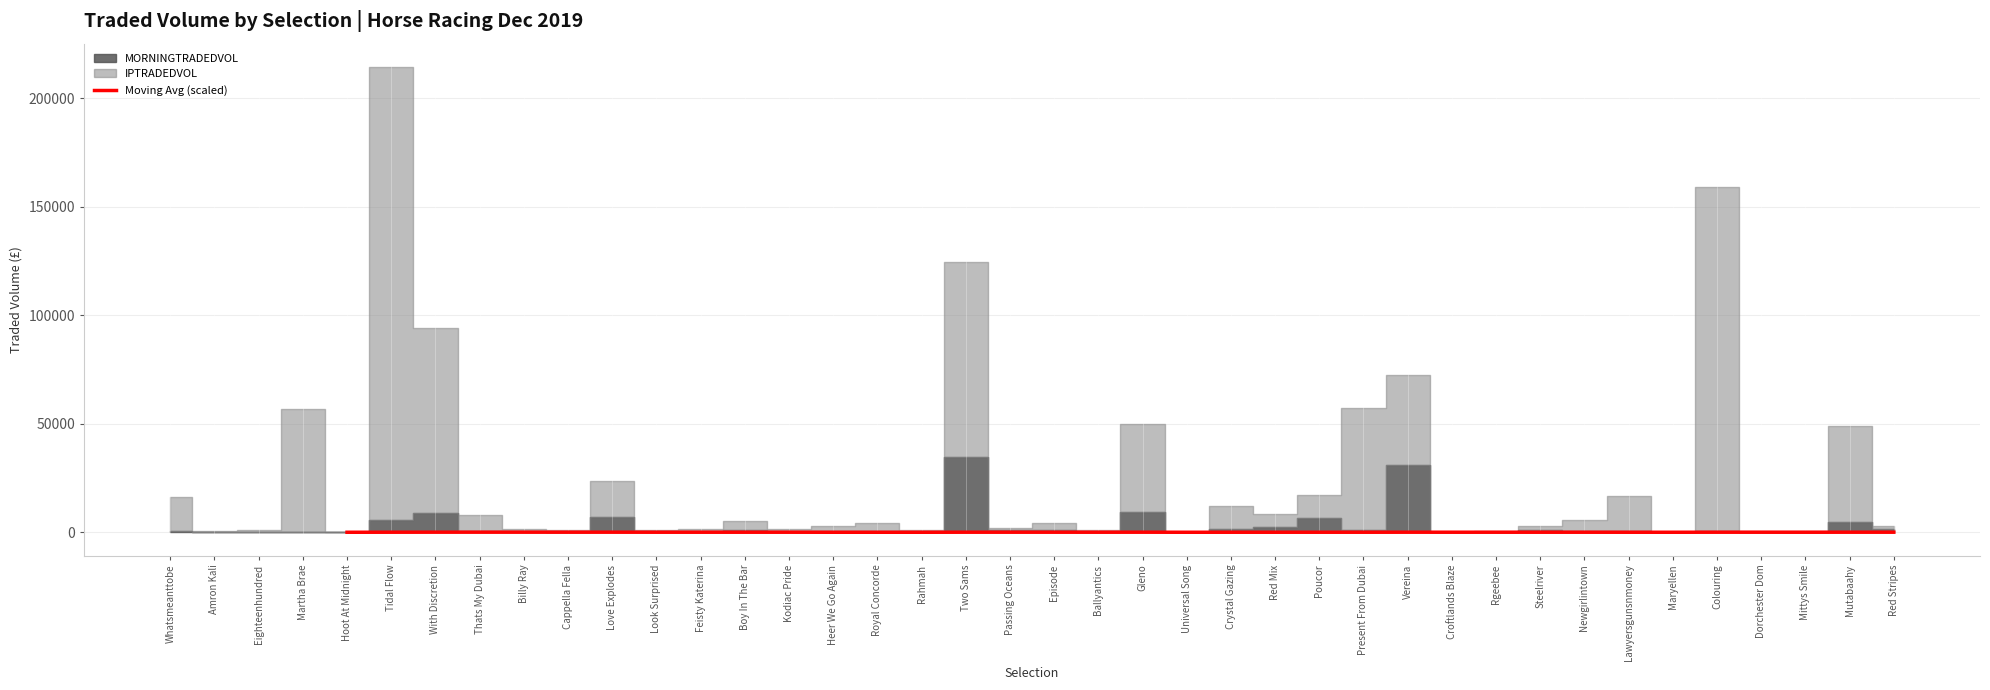

What is the sum of the values at Kodiac Pride and Rgeebee?

53.1